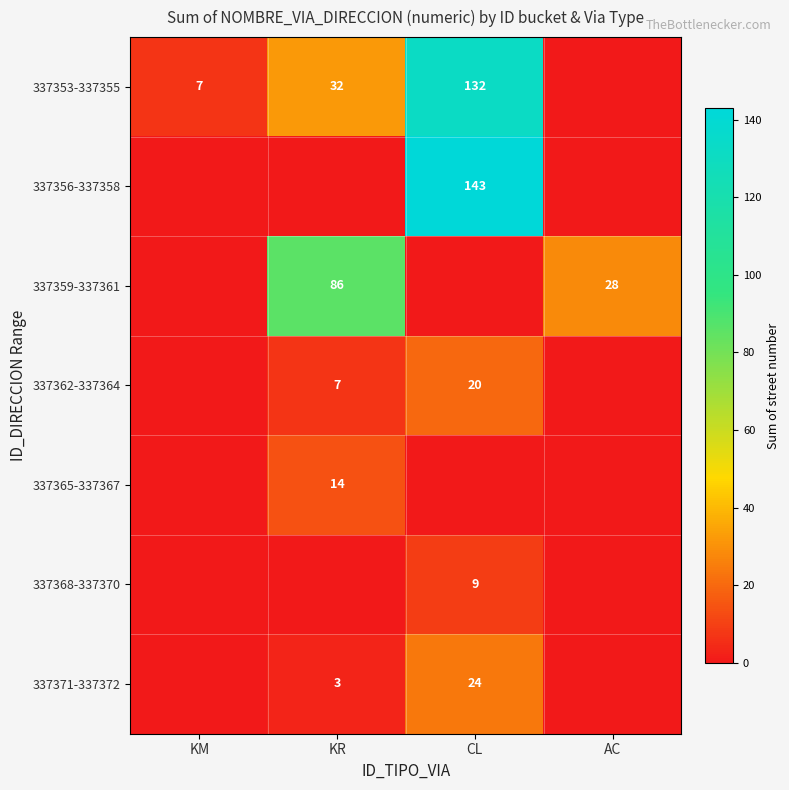

The value of 337353-337355 at KM is 10. True or false?

False